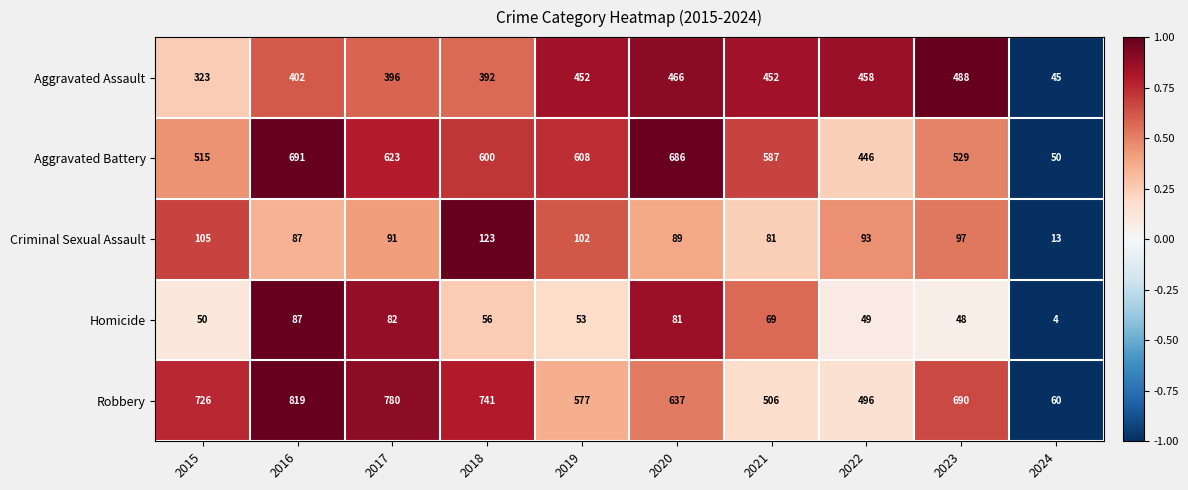

What is the difference between the highest and lowest values at 2021?

518